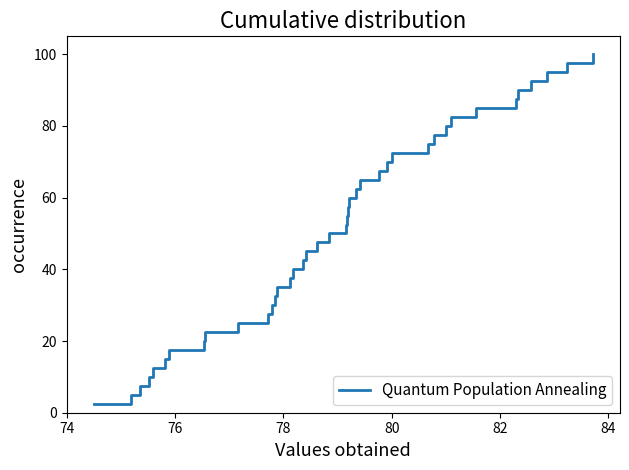

What is the difference between the maximum and minimum values?

97.5